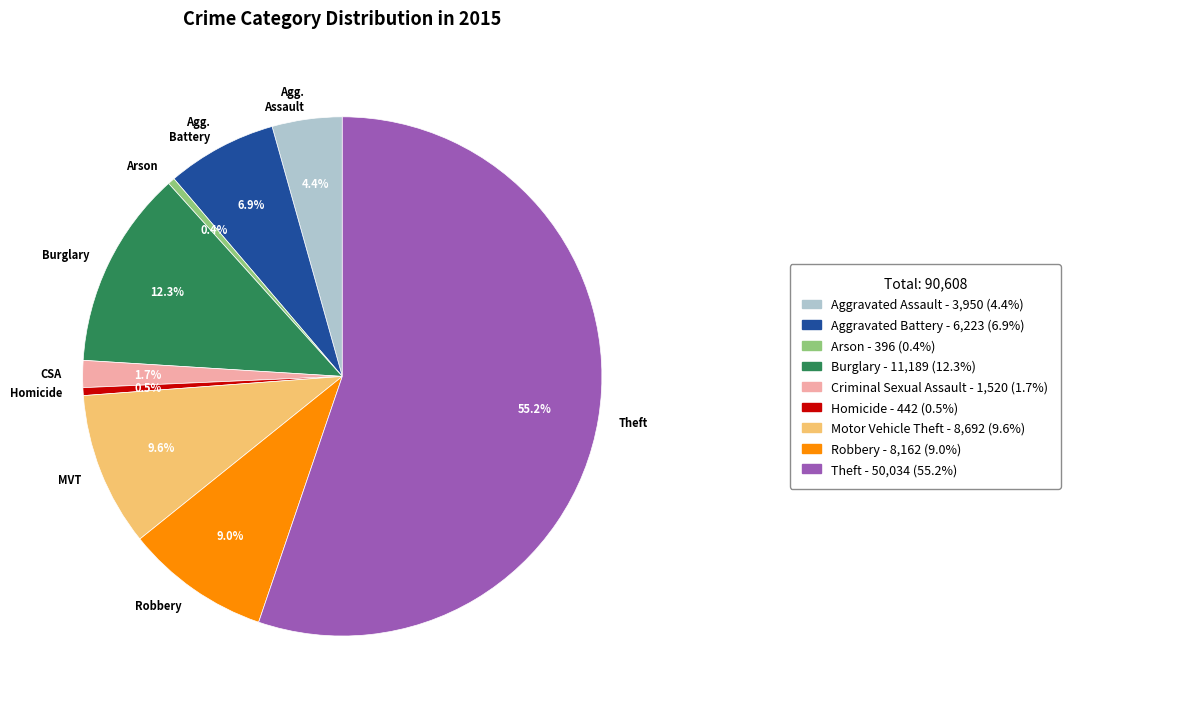

Which category has the biggest portion of the pie?

Theft